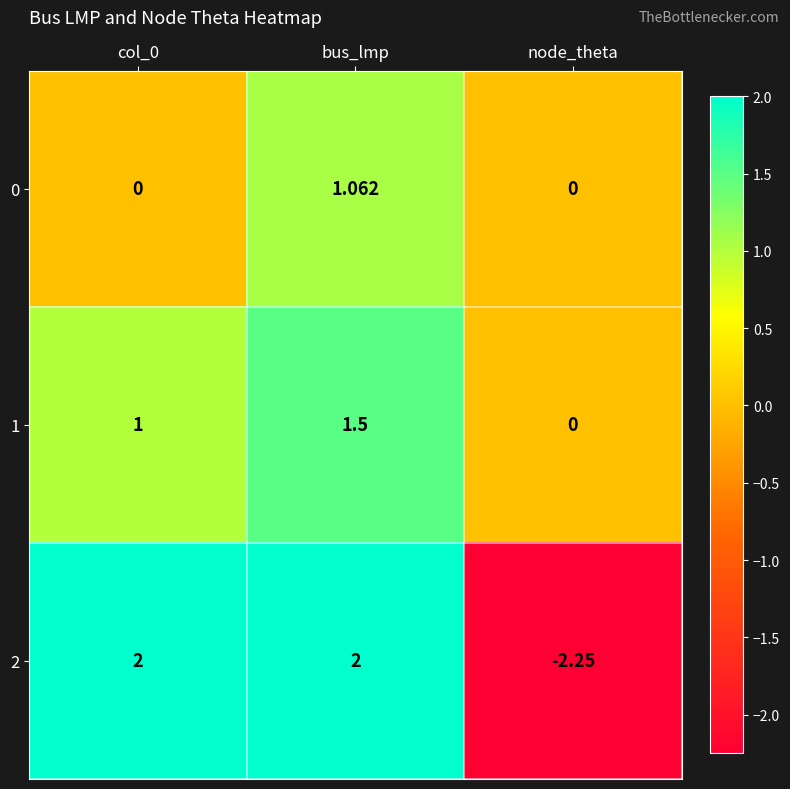

Which label corresponds to the smallest value in the chart?

node_theta